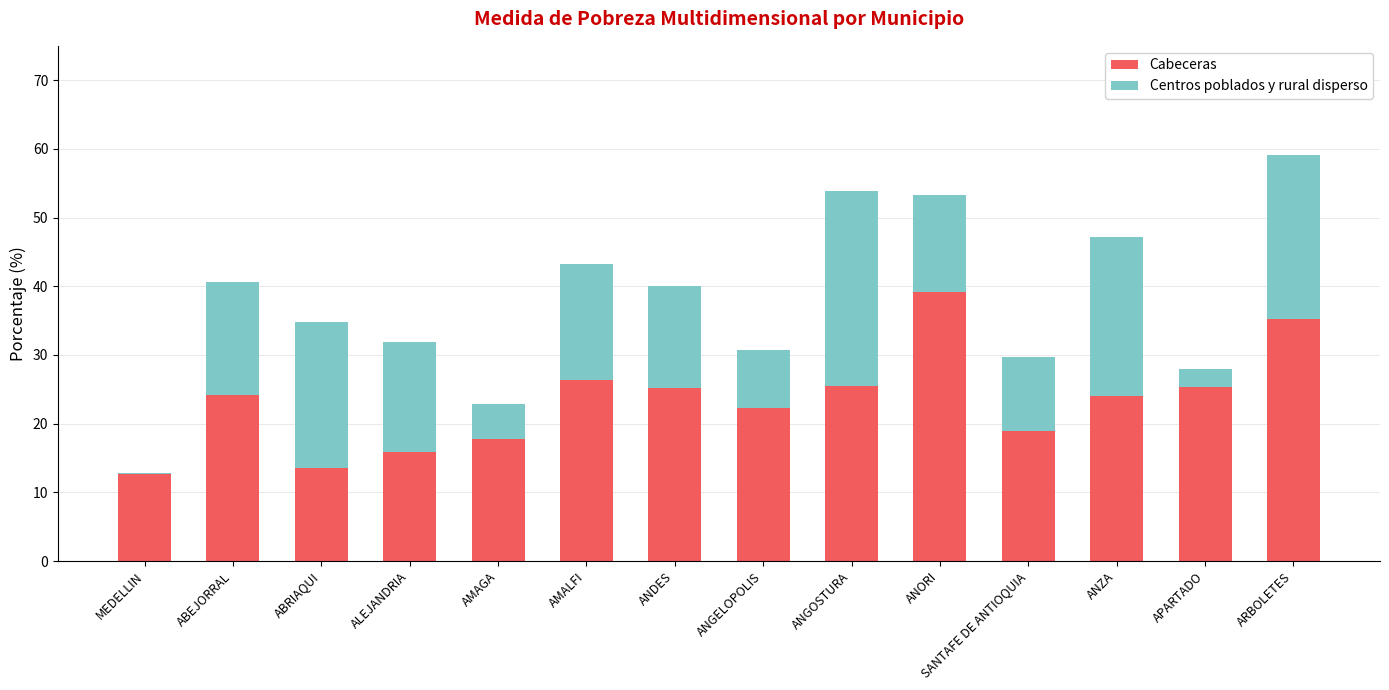

True or false: Cabeceras has a value of 25.4 at APARTADO.

True